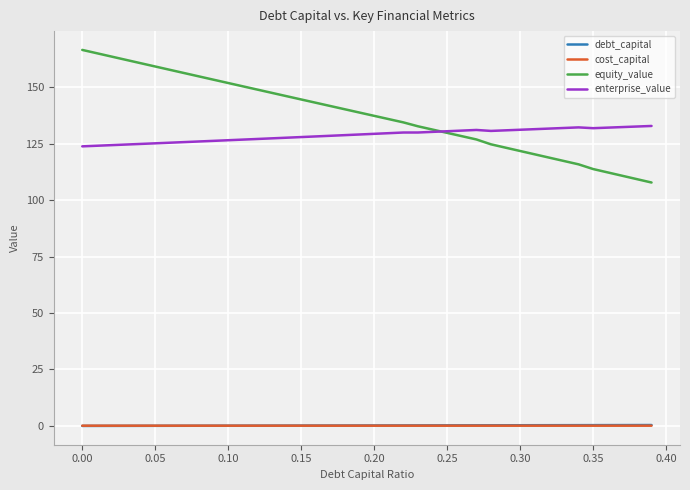

What is the minimum value for enterprise_value?

123.8